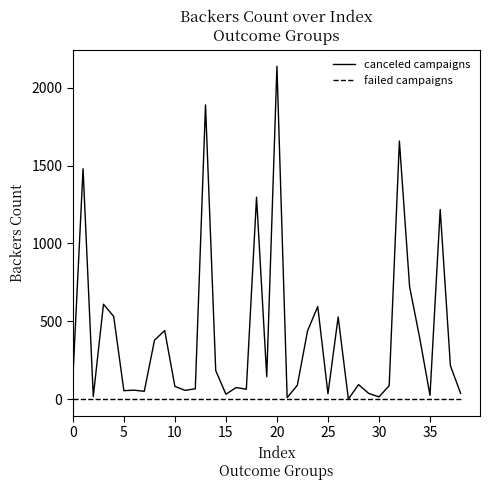

How many lines are shown in the chart?

2